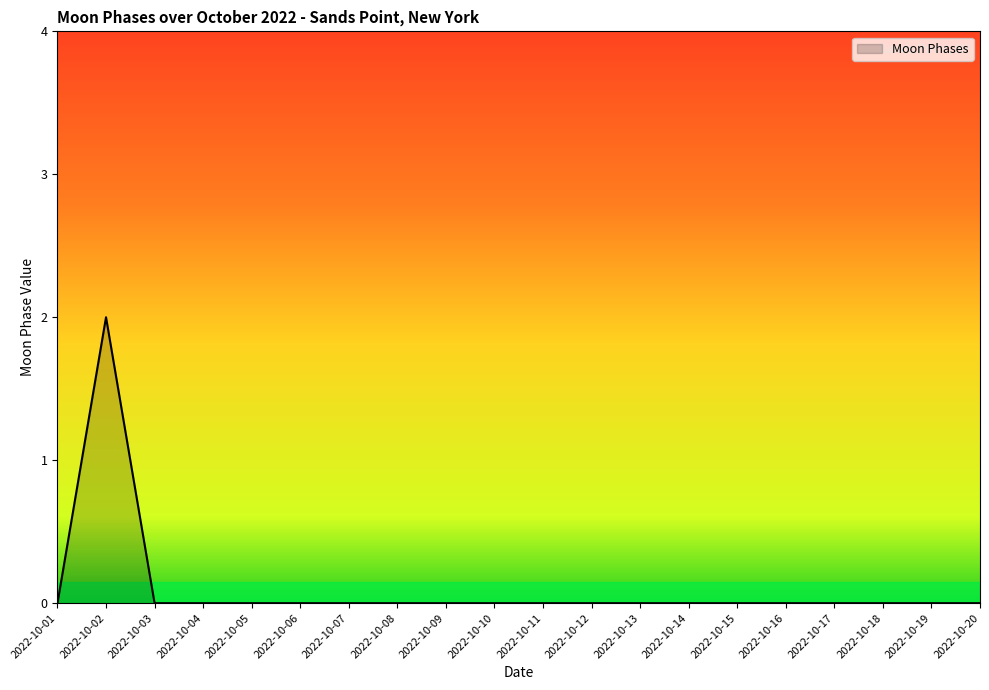

At which category does the chart reach its peak across all series?

2022-10-02